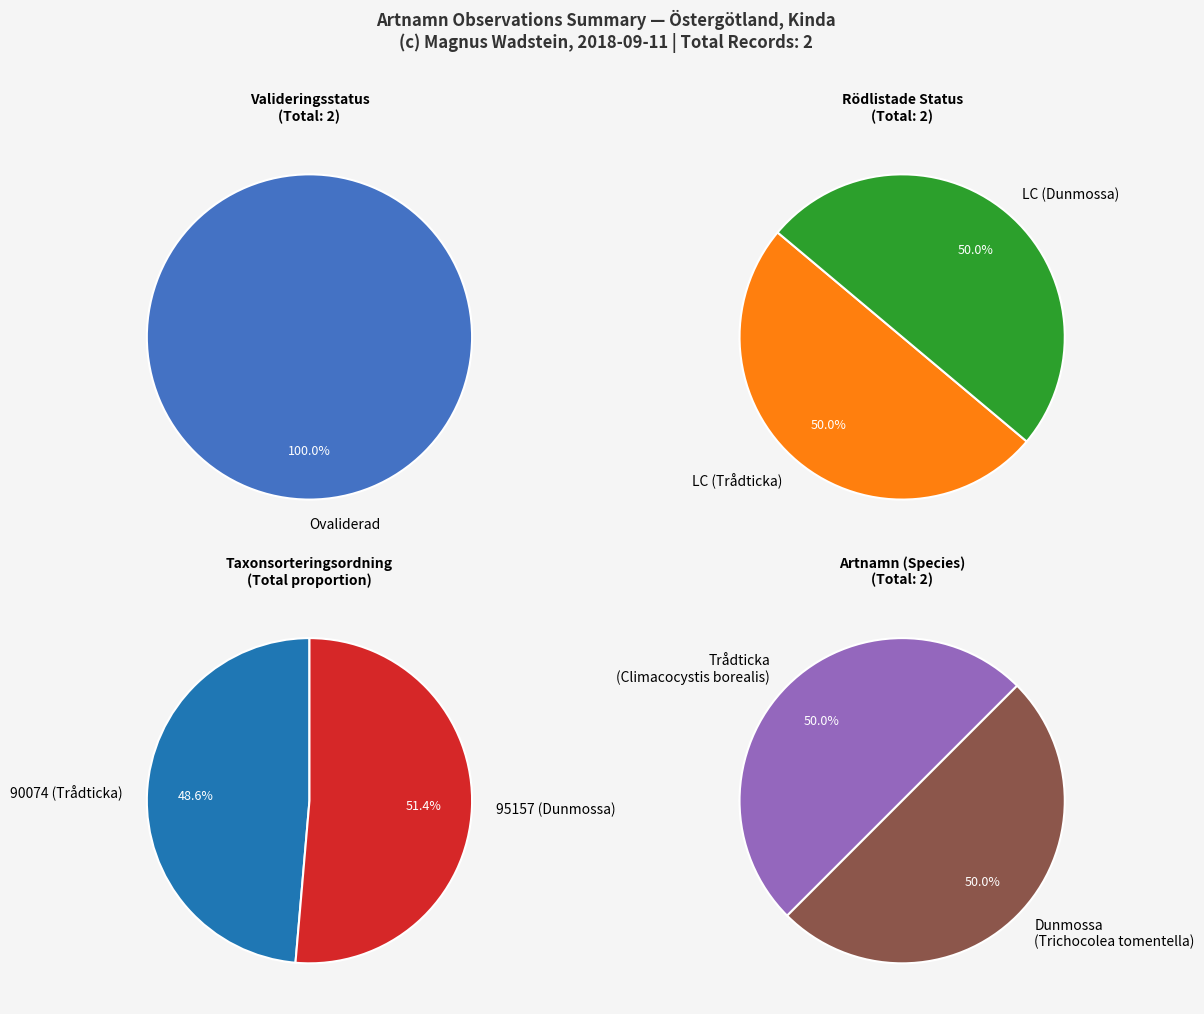

How many segments does this pie chart have?

2